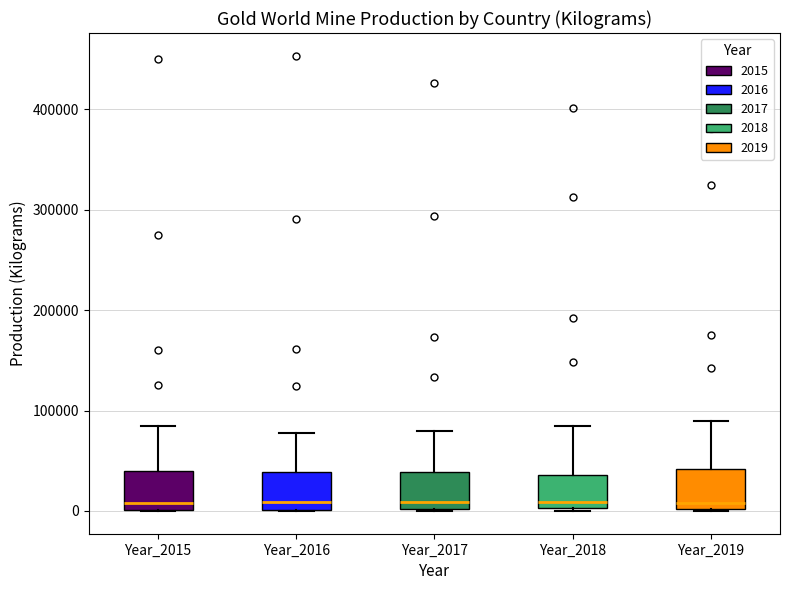

Where does the upper whisker of the box for Year_2019 end on the y-axis? The values are not printed on the chart, so give them approximately, as read against the axis.

90000